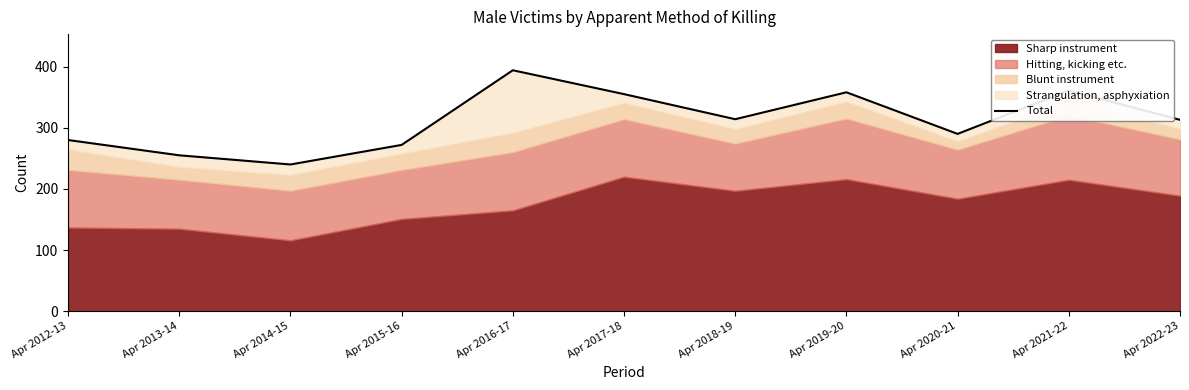

What is the ratio of the value at Apr 2013-14 to the value at Apr 2018-19?

0.8